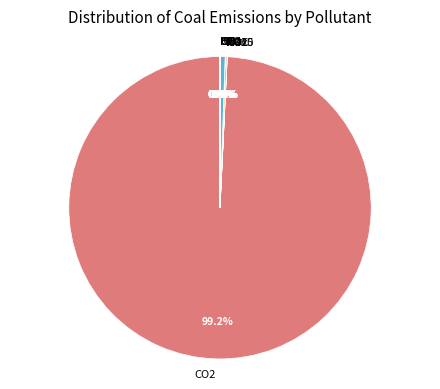

Is there any slice that represents more than half of the pie?

Yes